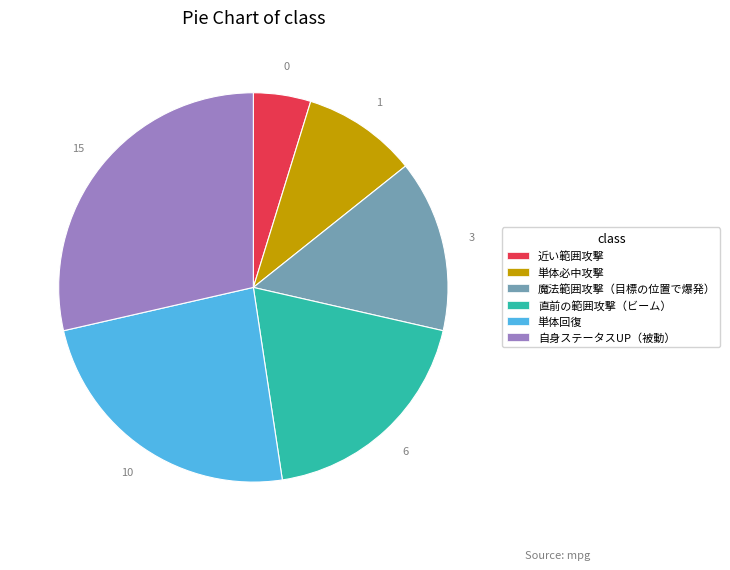

Rank the categories by value from lowest to highest.

近い範囲攻撃, 単体必中攻撃, 魔法範囲攻撃（目標の位置で爆発）, 直前の範囲攻撃（ビーム）, 単体回復, 自身ステータスUP（被動）